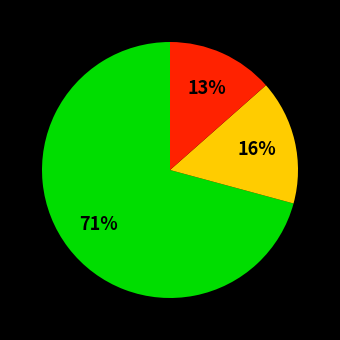

To the nearest percent, what is the average slice percentage?

33%